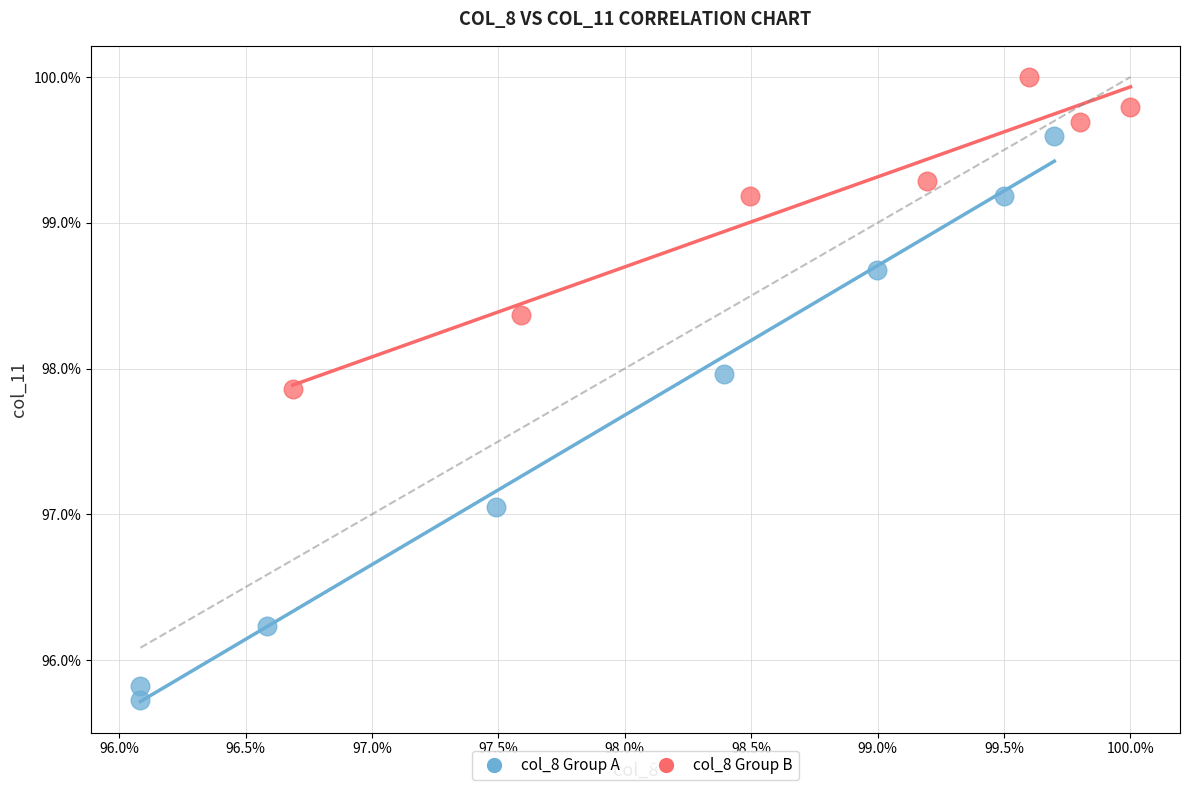

Which series contains the highest Y value?

col_8 Group B